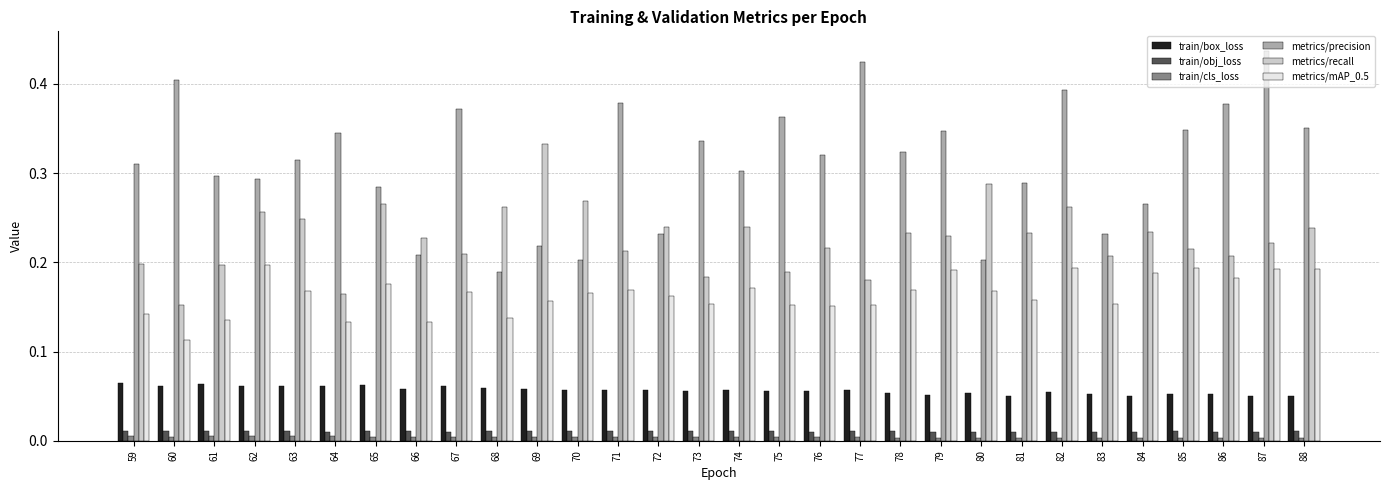

How many groups of bars are there?

30